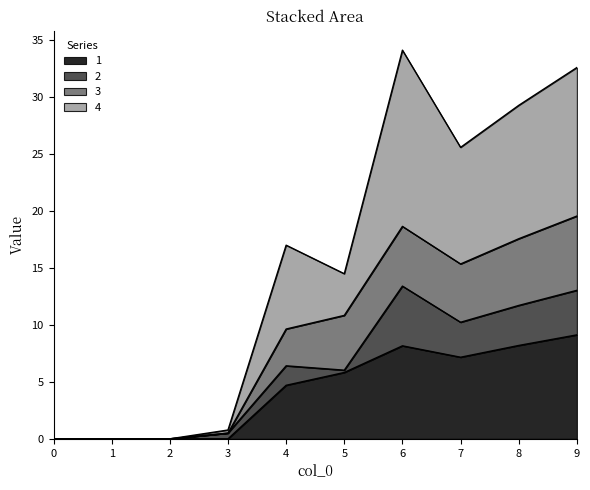

What is the total value across all series at 4?

17.0